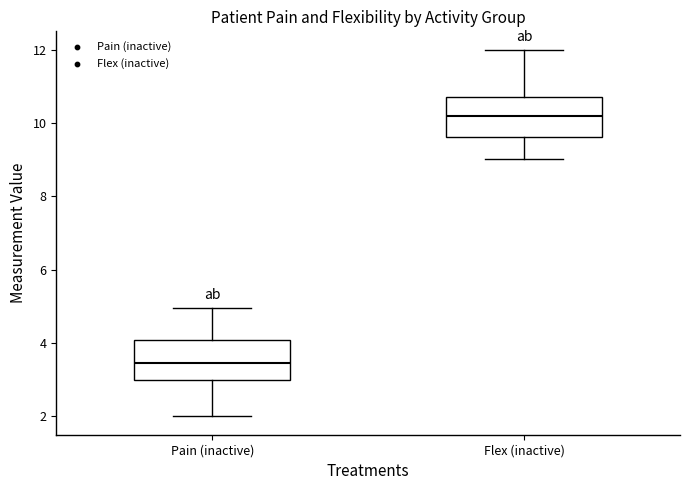

Which box's median line is the highest?

Flex (inactive)